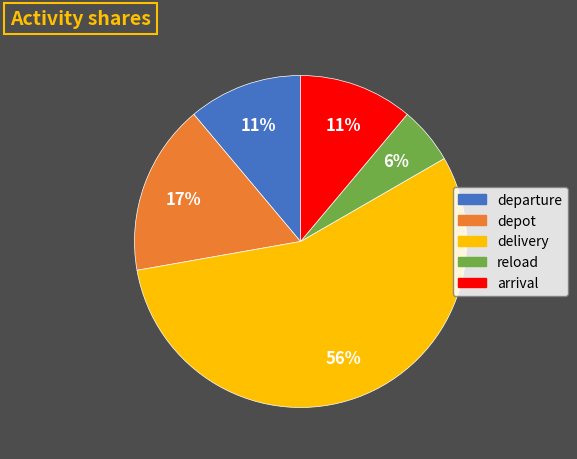

Between depot and arrival, which is larger?

depot